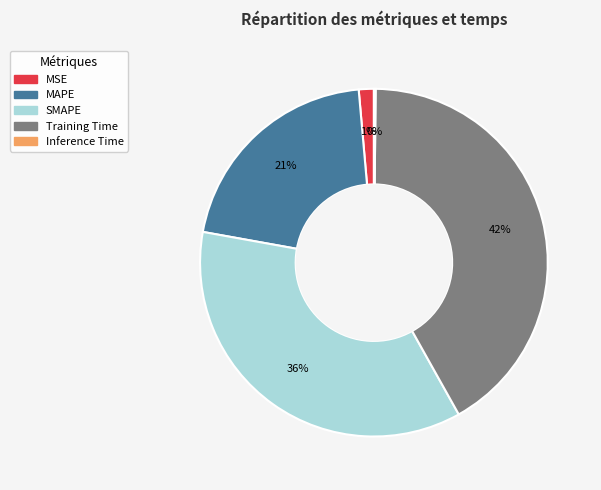

Does any single category account for the majority?

No